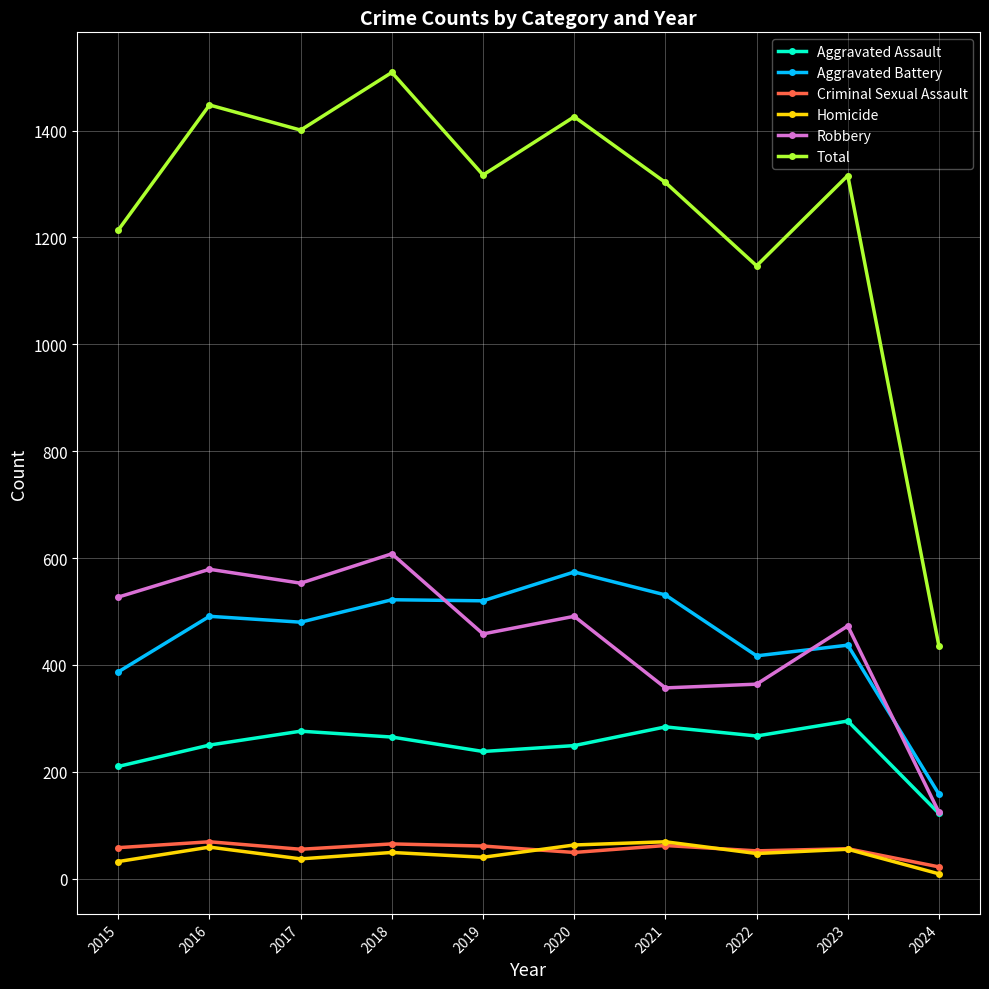

How many interior local valleys does the Total series have?

3